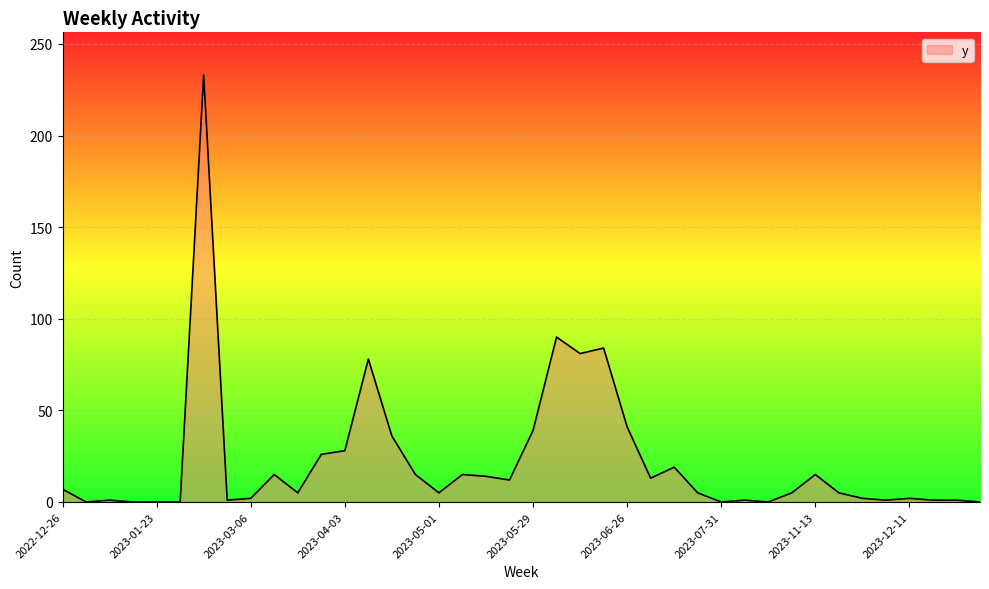

What is the maximum value shown in the chart?

233